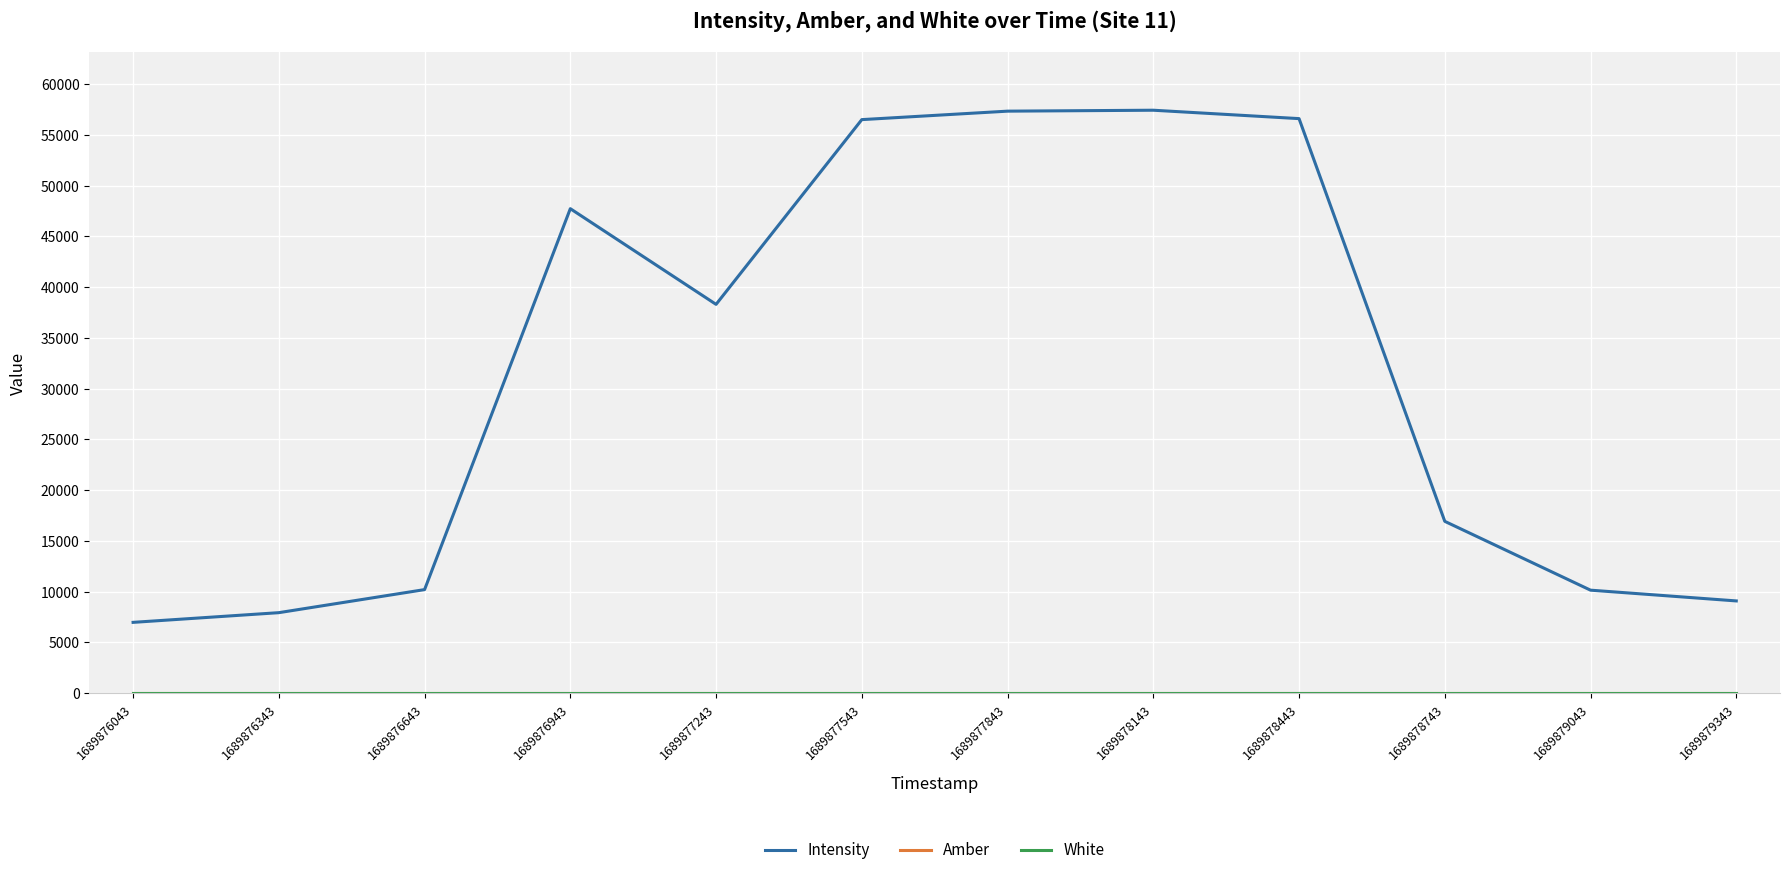

Is this an area chart (filled region under the line)?

No